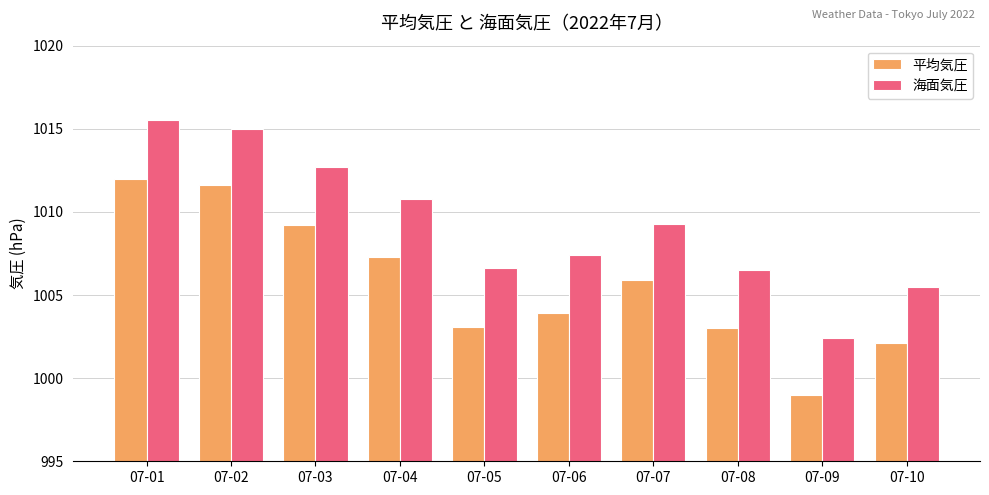

At how many categories does at least one series exceed 1013?

2